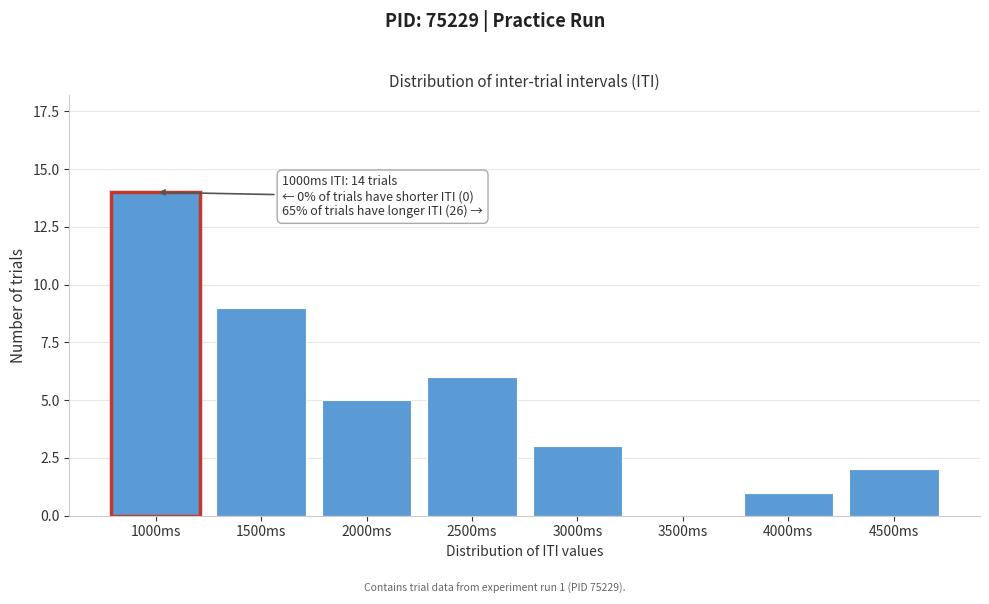

Reading left to right, extract all data points from this chart.

1000ms=14	1500ms=9	2000ms=5	2500ms=6	3000ms=3	3500ms=0	4000ms=1	4500ms=2